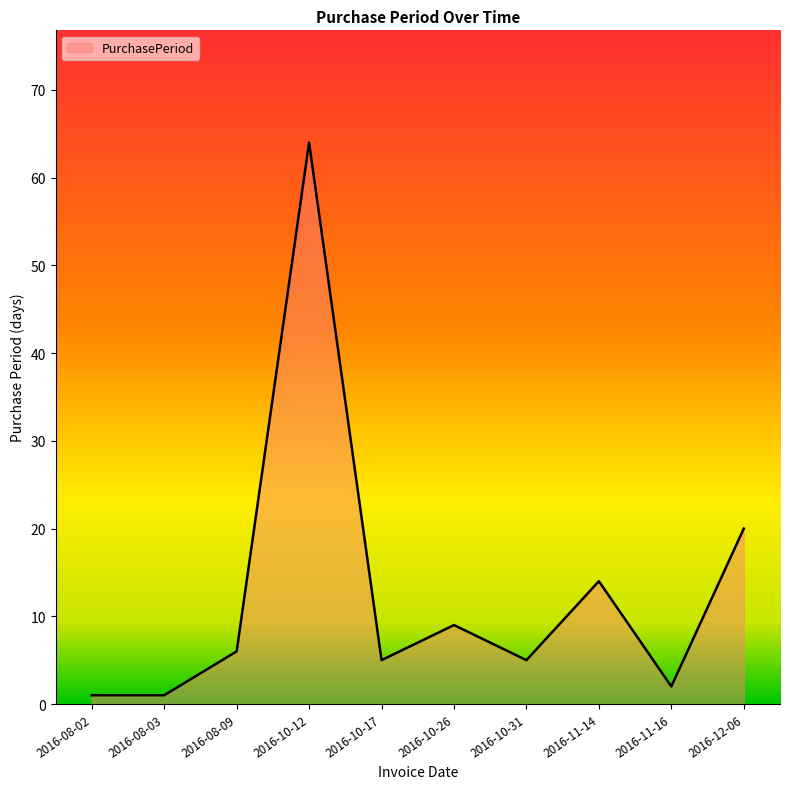

What is the greatest value displayed?

64